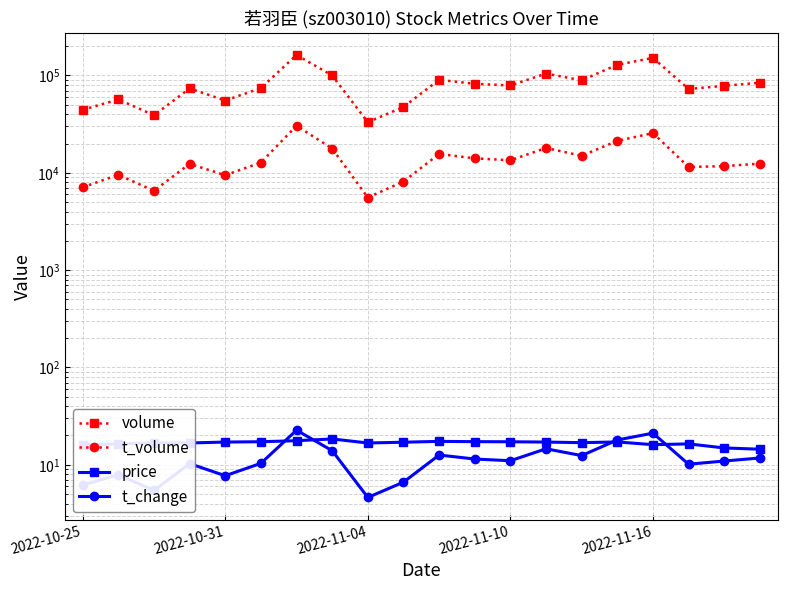

At how many categories does at least one series exceed 85719?

7